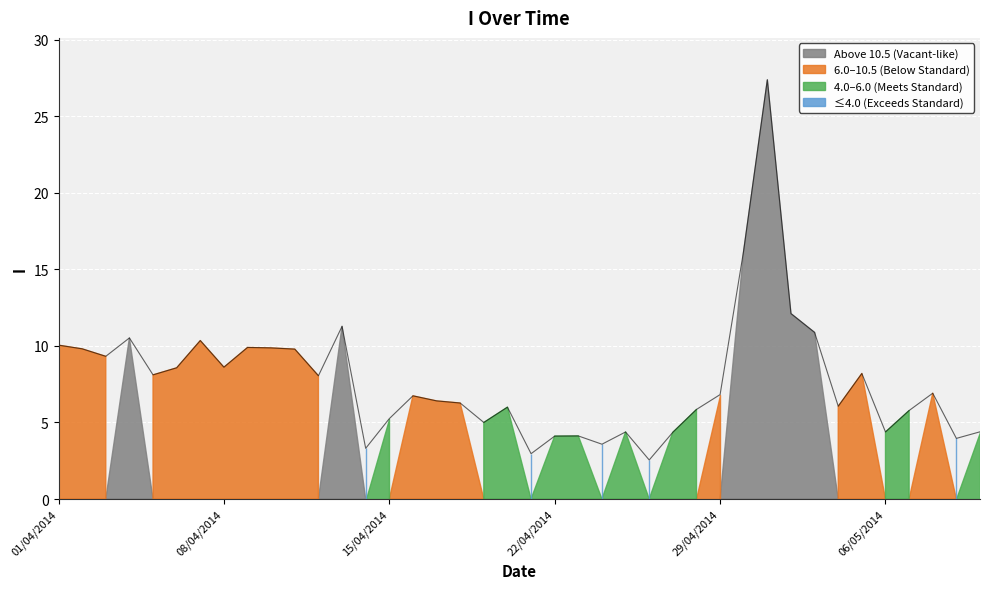

How many lines are shown in the chart?

1